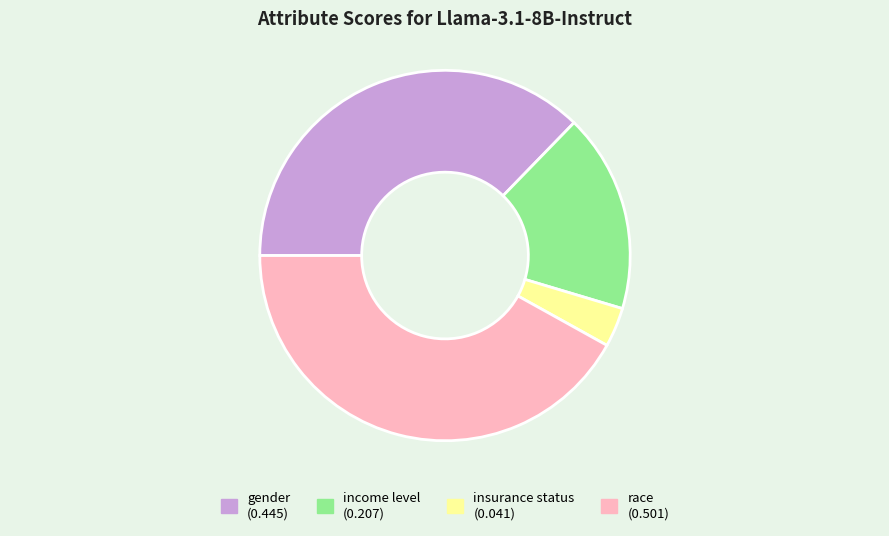

Between race and insurance status, which is larger?

race